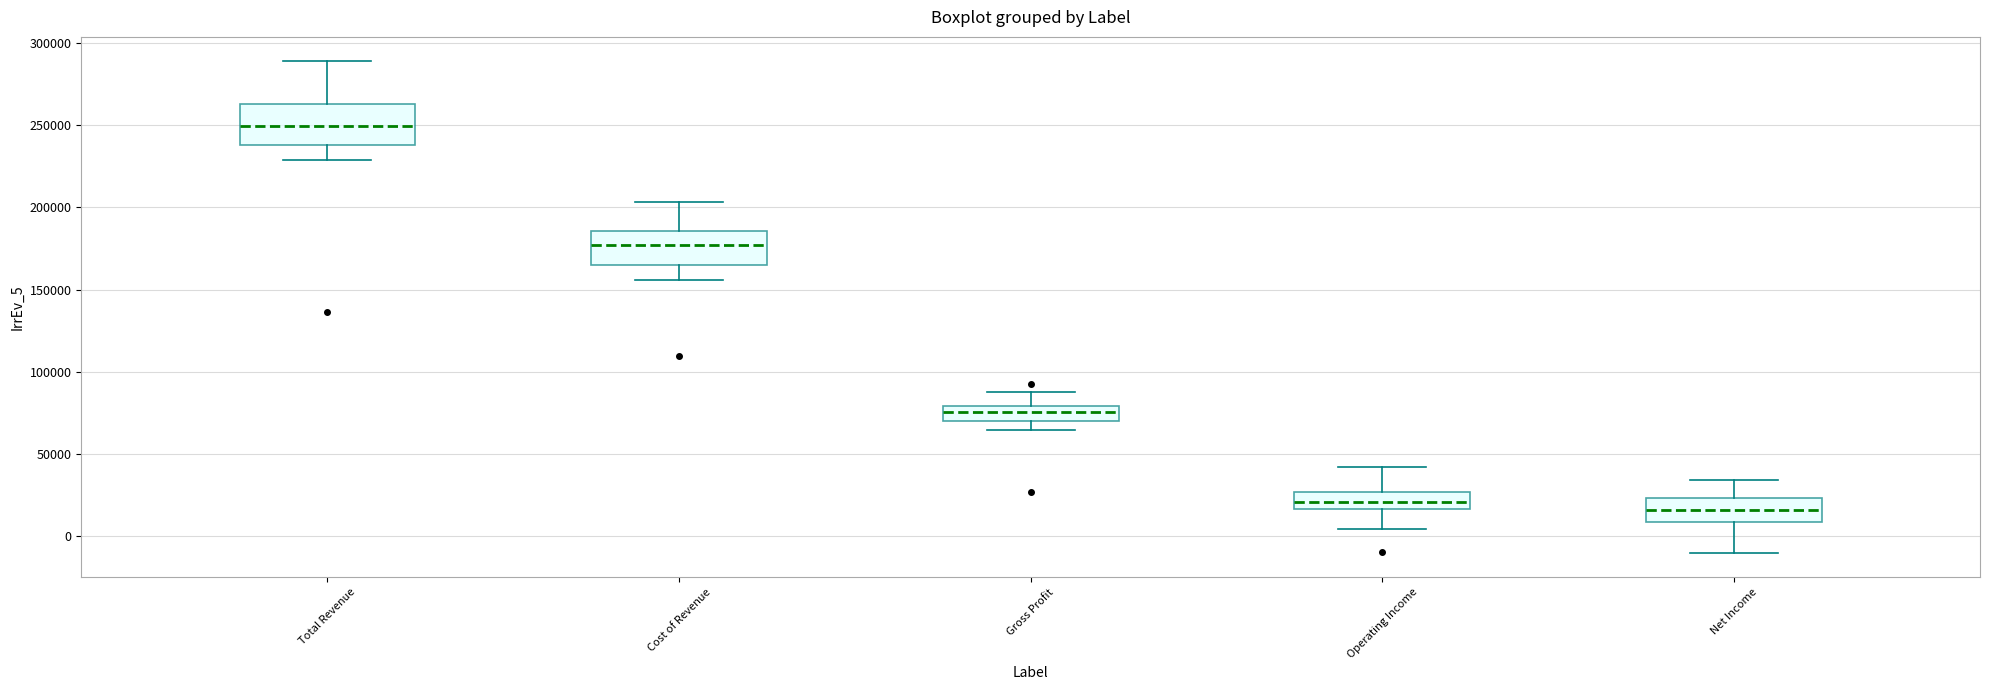

Reading left to right, read every box against the y-axis: the position of its median line, the range the box covers, and the ends of its whiskers. The values are not printed on the chart, so give them approximately, as read against the axis.

Total Revenue: median 250000, box 240000 to 265000, whiskers 230000 to 290000
Cost of Revenue: median 175000, box 165000 to 185000, whiskers 155000 to 205000
Gross Profit: median 75000, box 70000 to 80000, whiskers 65000 to 90000
Operating Income: median 20000, box 15000 to 25000, whiskers 5000 to 40000
Net Income: median 15000, box 10000 to 25000, whiskers -10000 to 35000